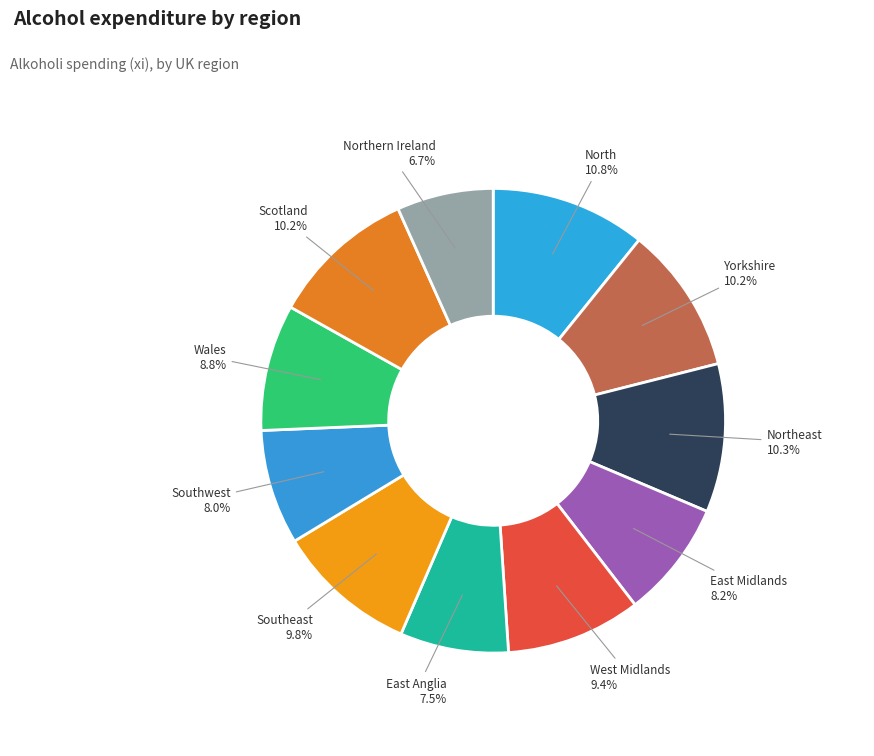

Combined, what portion of the pie is East Midlands and Northeast?

18.5%